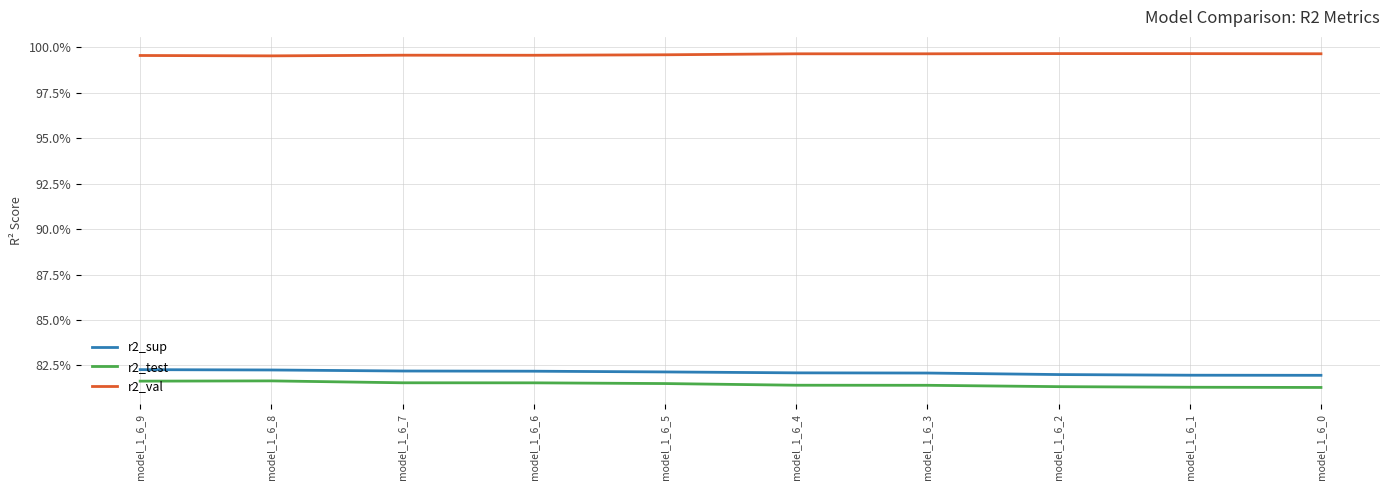

What is the value of the r2_val point at the 8th from the left?

1.0